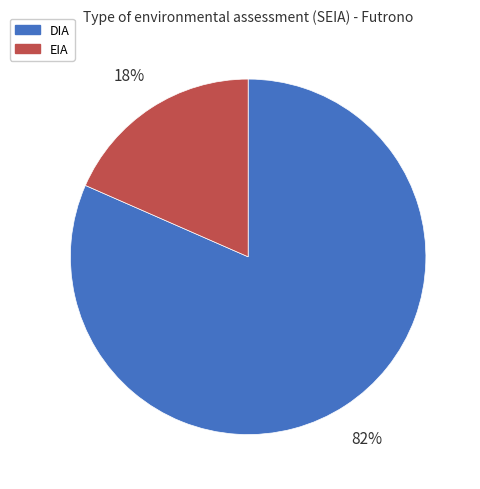

Is the sum of EIA and DIA greater than half?

Yes